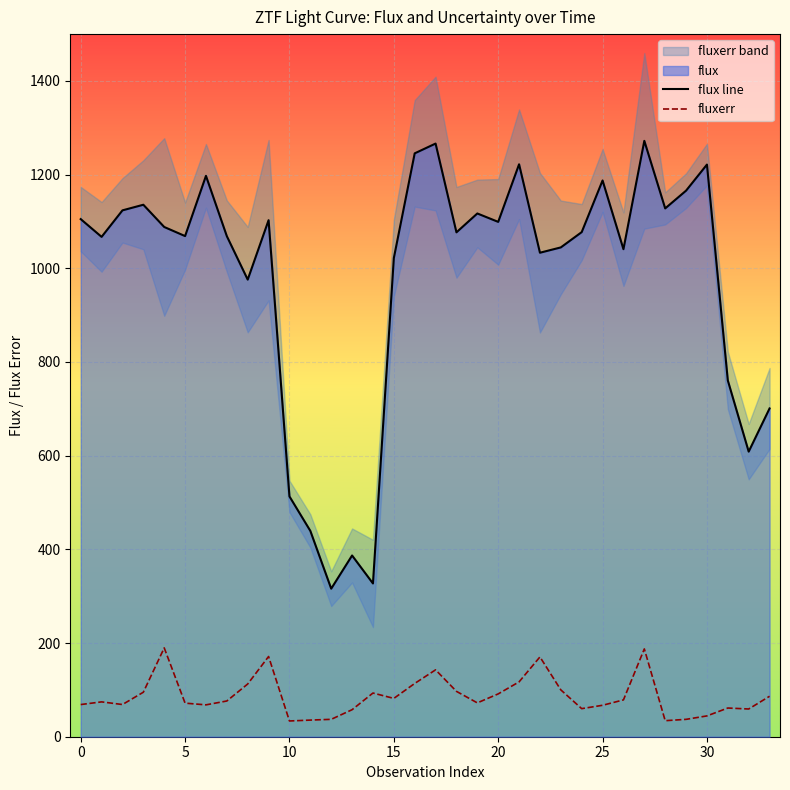

Which series has the largest total across all categories?

flux line